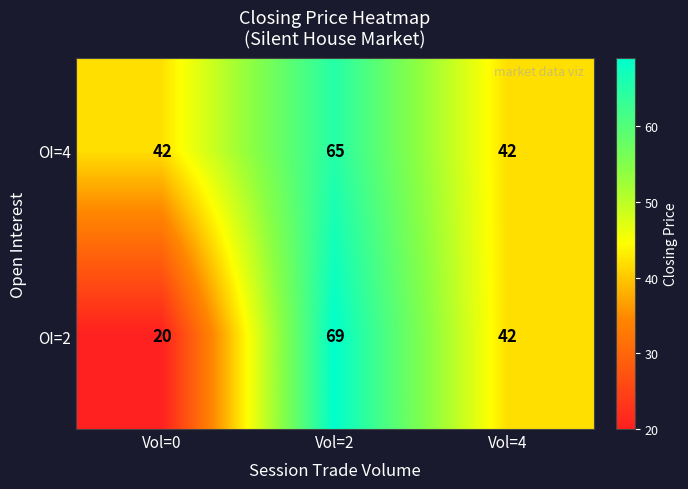

What is the average value of the OI=2 series?

44